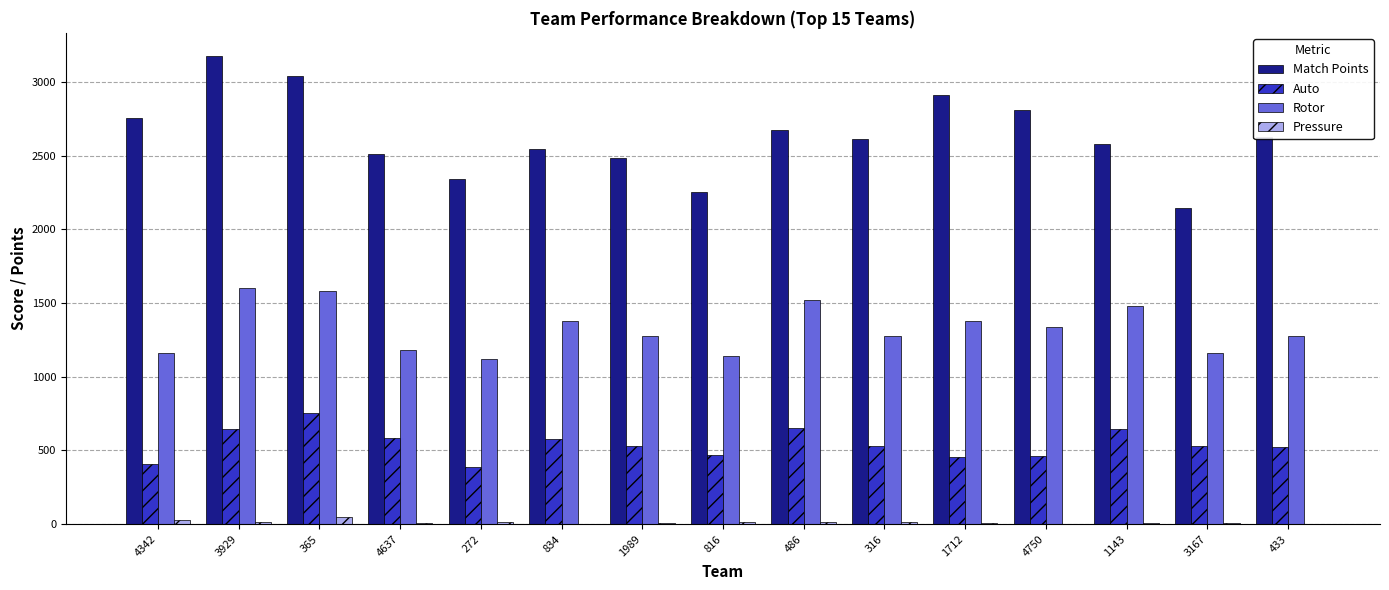

Does the chart contain stacked bars?

No